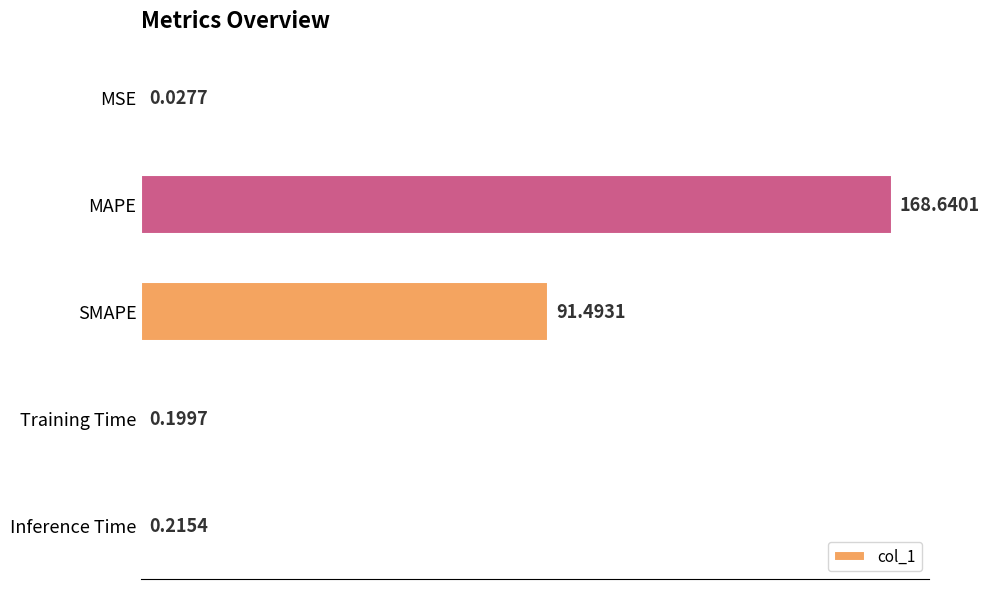

Where is the data nearest to the value 84?

SMAPE